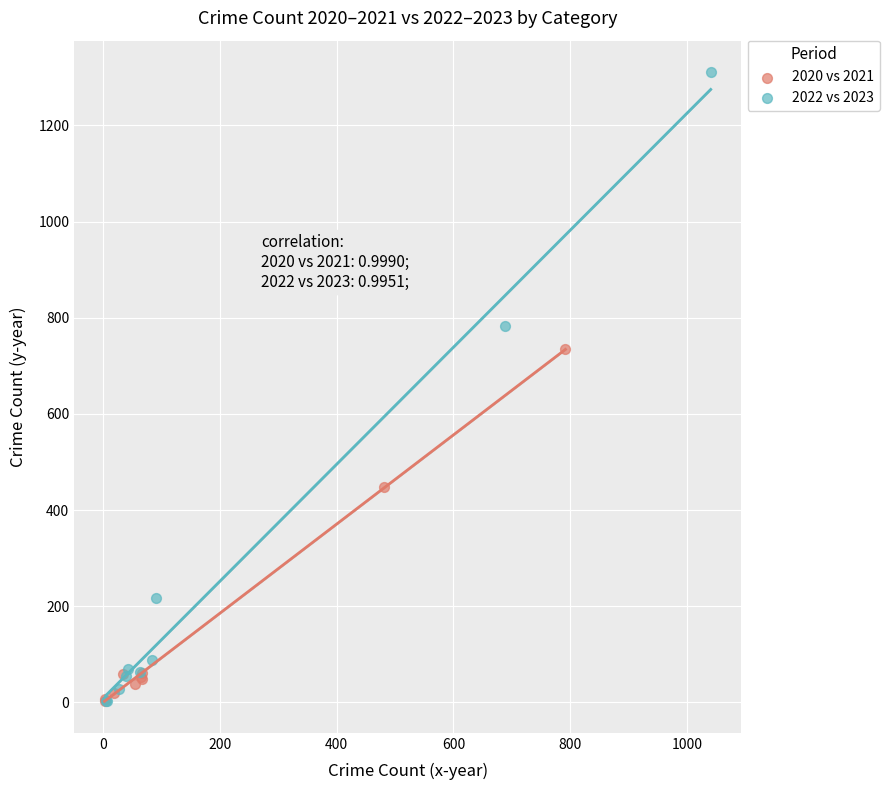

Which series has the largest Y range (max minus min)?

2022 vs 2023